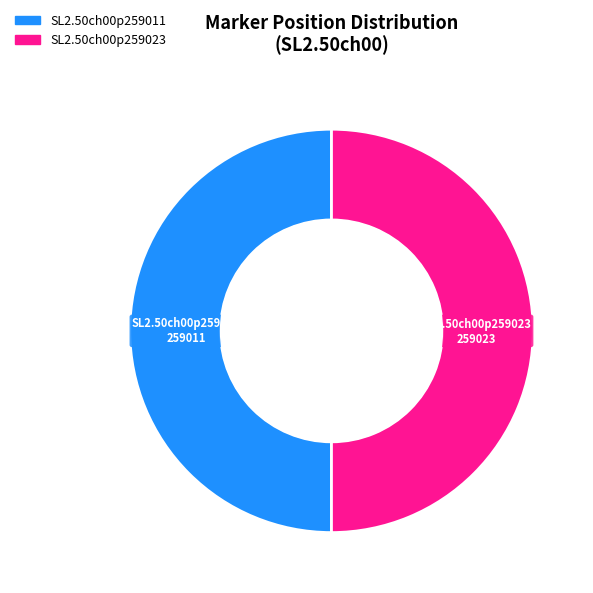

What is the ratio of the value at SL2.50ch00p259023 to the value at SL2.50ch00p259011?

1.0